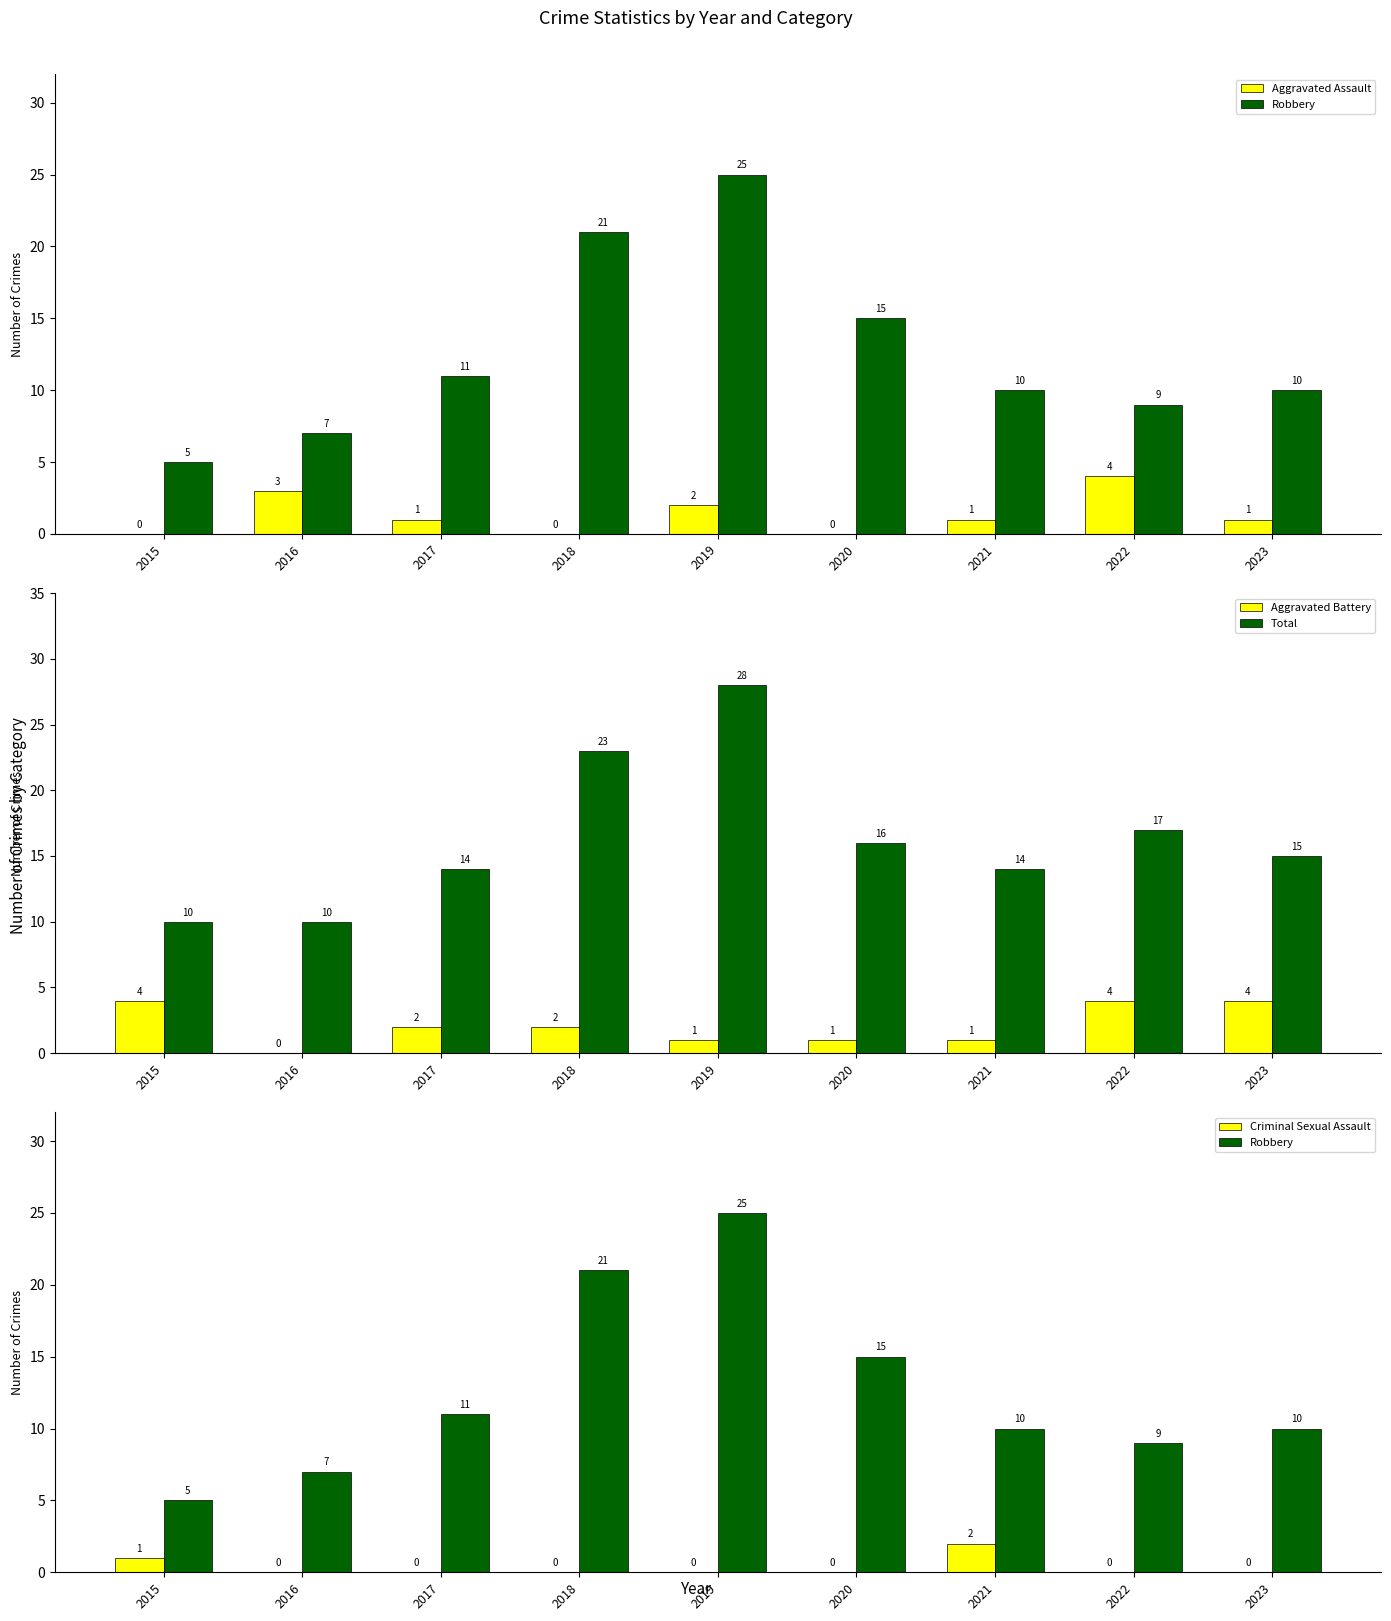

At which category is the sum across all series the highest?

2019